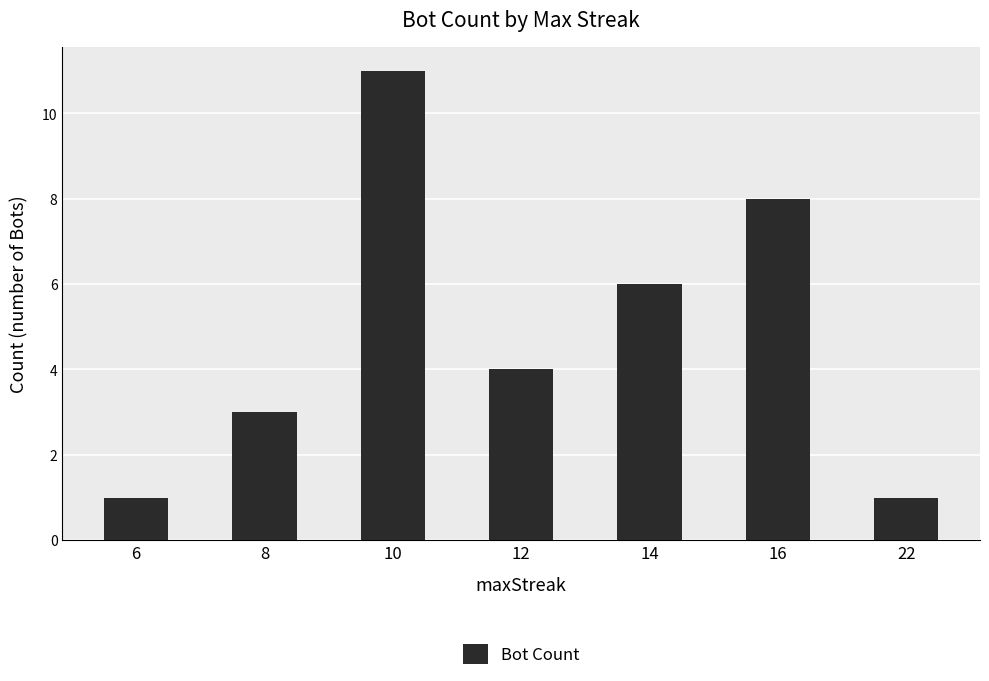

What is the average value?

5